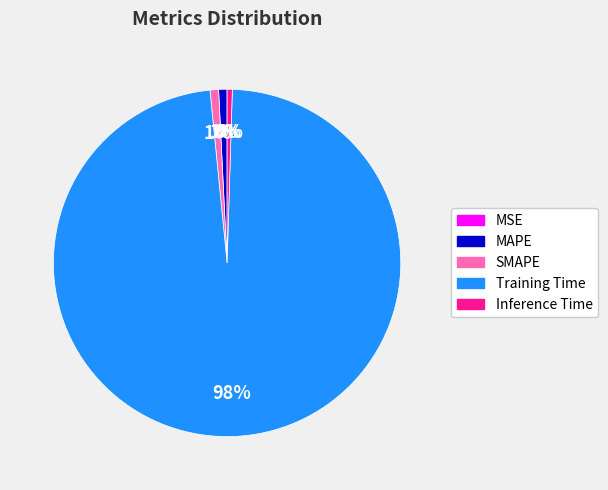

Does any single category account for the majority?

Yes